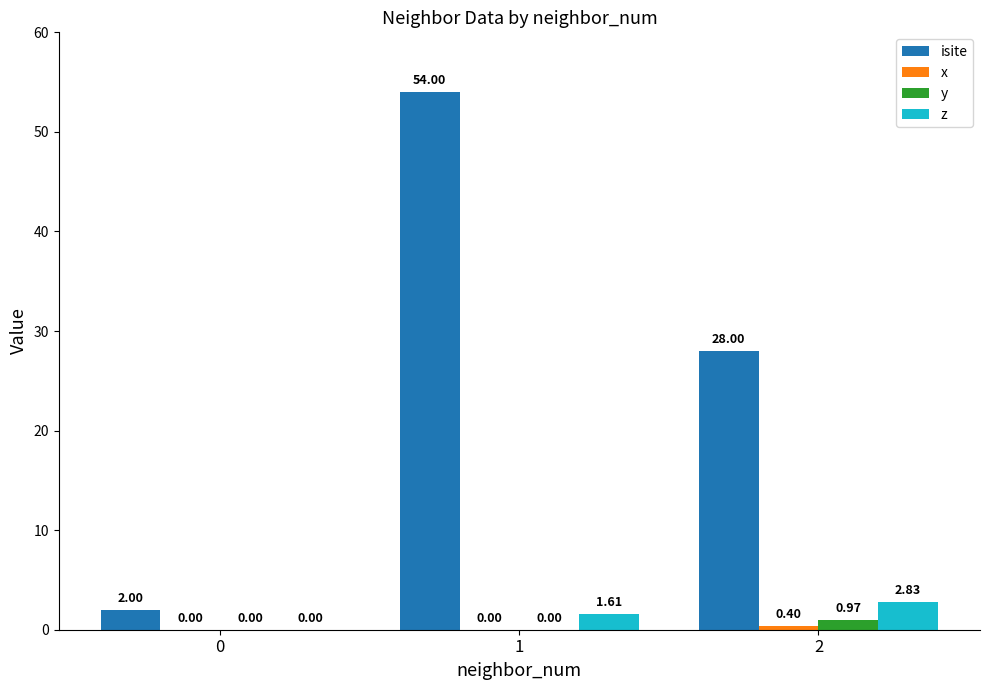

What is the greatest value displayed?

54.0